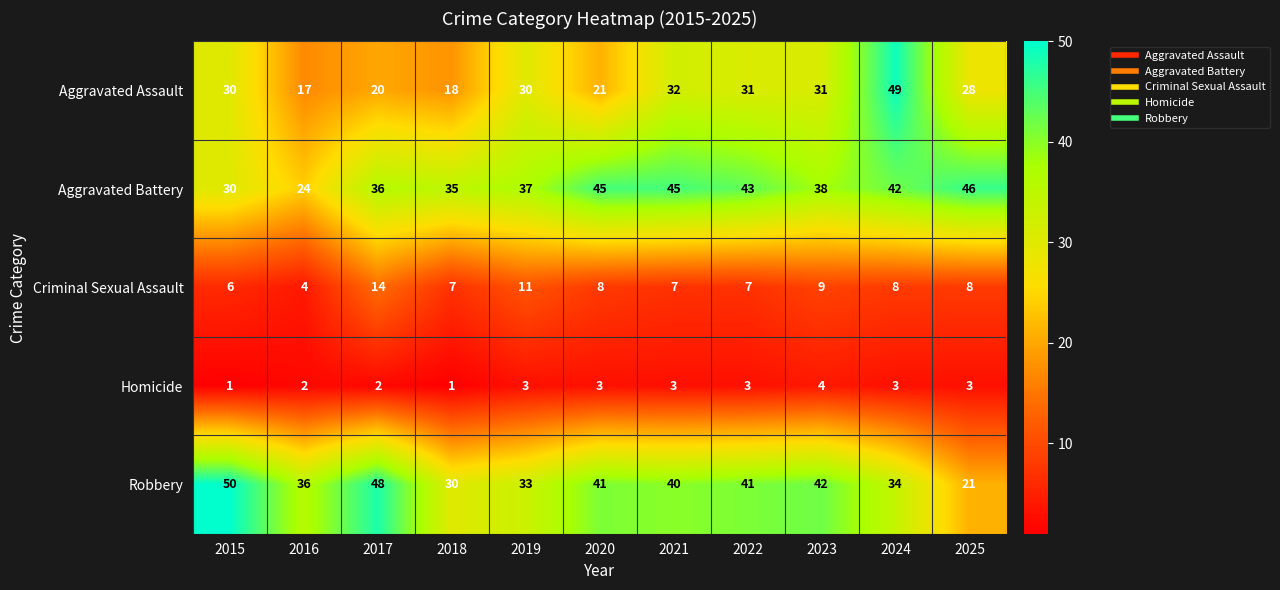

What is the total value across all series at 2015?

117